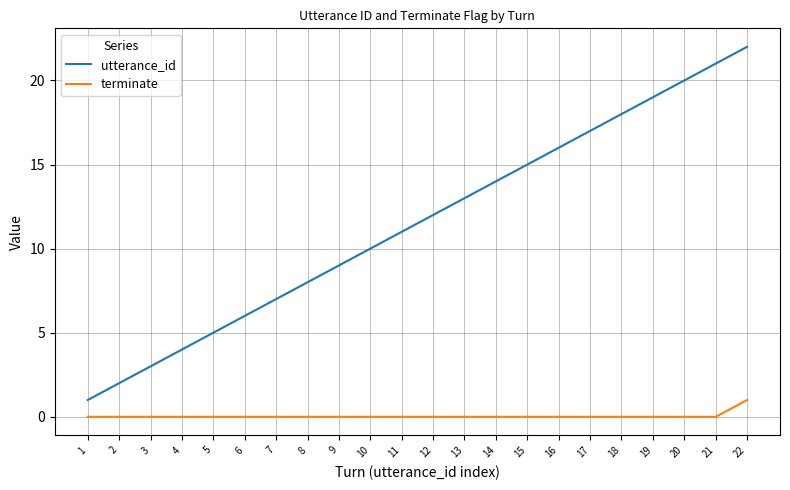

Is it true that utterance_id equals 7 at 17?

False